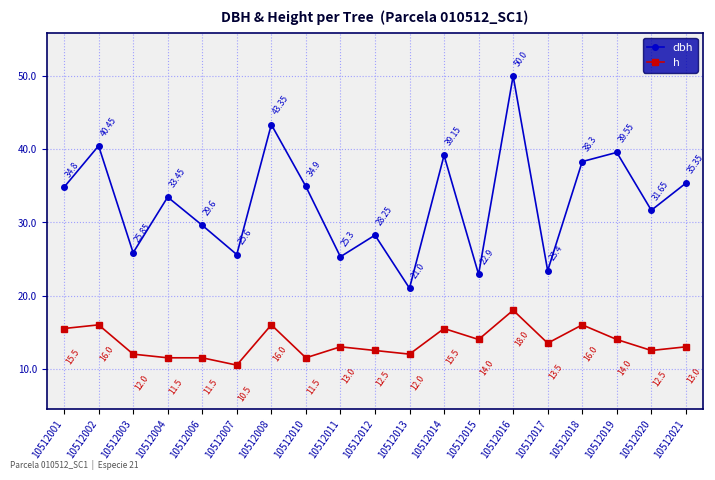

What is the value of the dbh point at the 14th from the left?

50.0